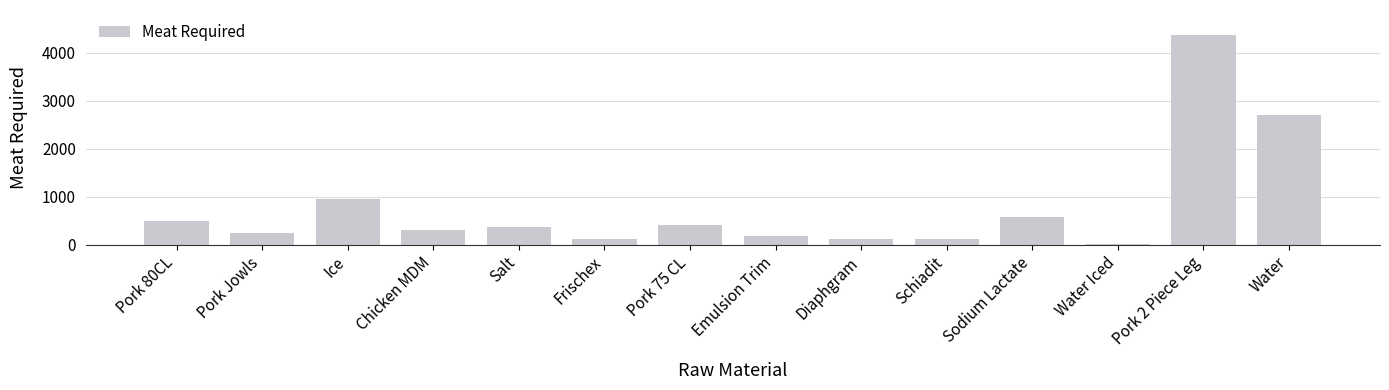

What is the ratio of the value at Chicken MDM to the value at Emulsion Trim?

1.6